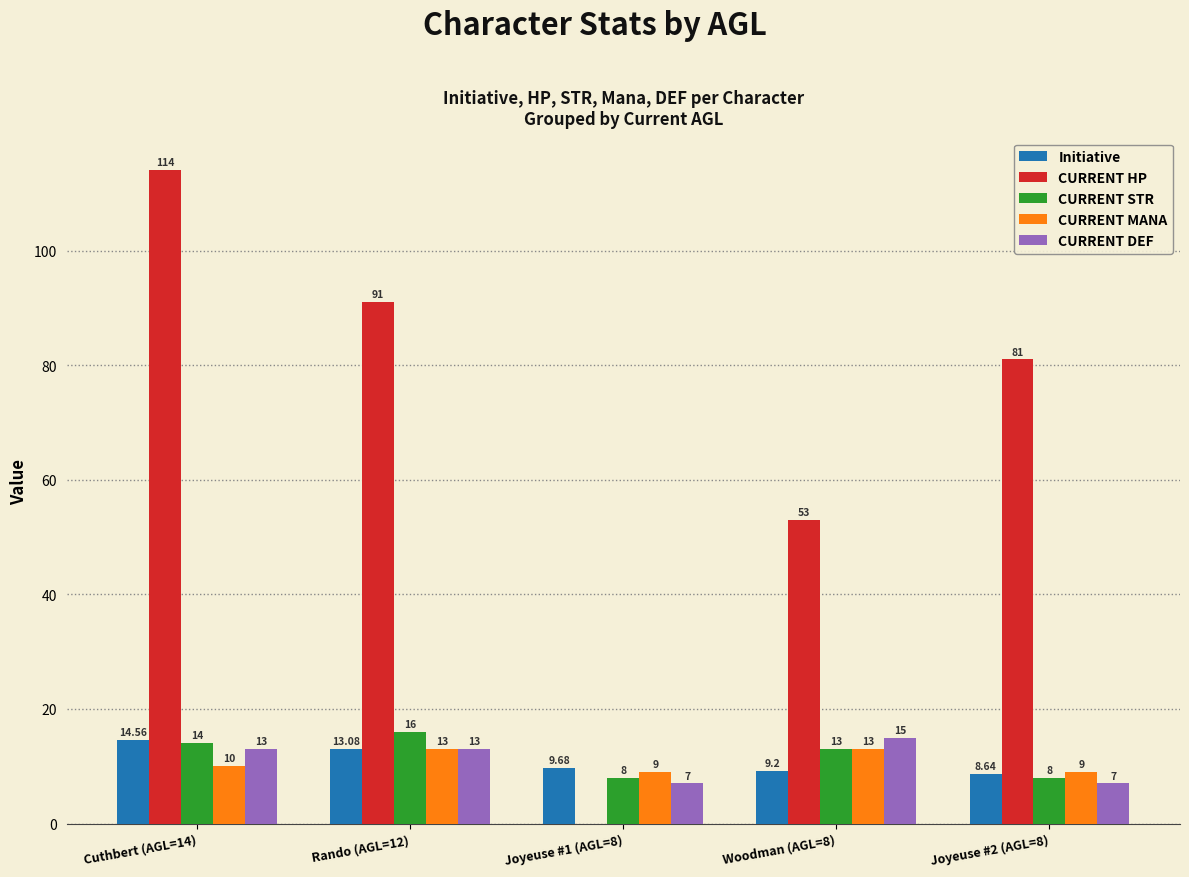

At which category is the sum across all series the highest?

Cuthbert (AGL=14)